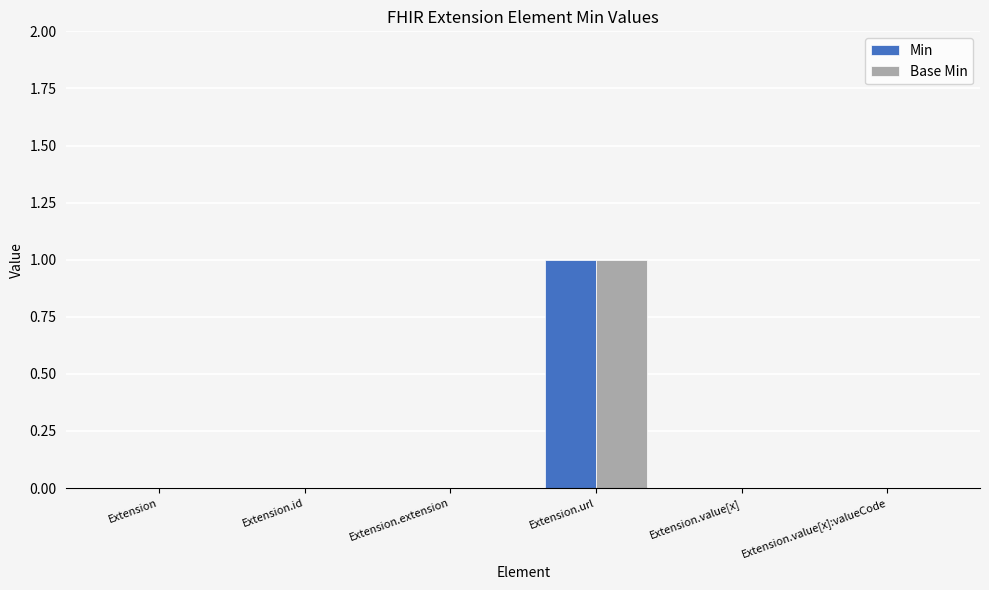

How many categories are shown in the chart?

6